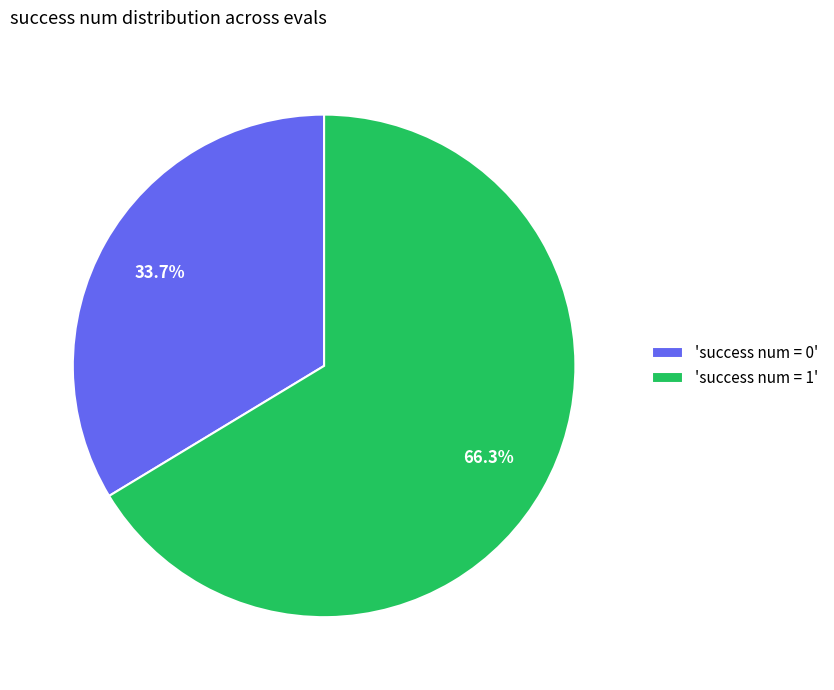

Rank the categories by value from lowest to highest.

'success num = 0', 'success num = 1'